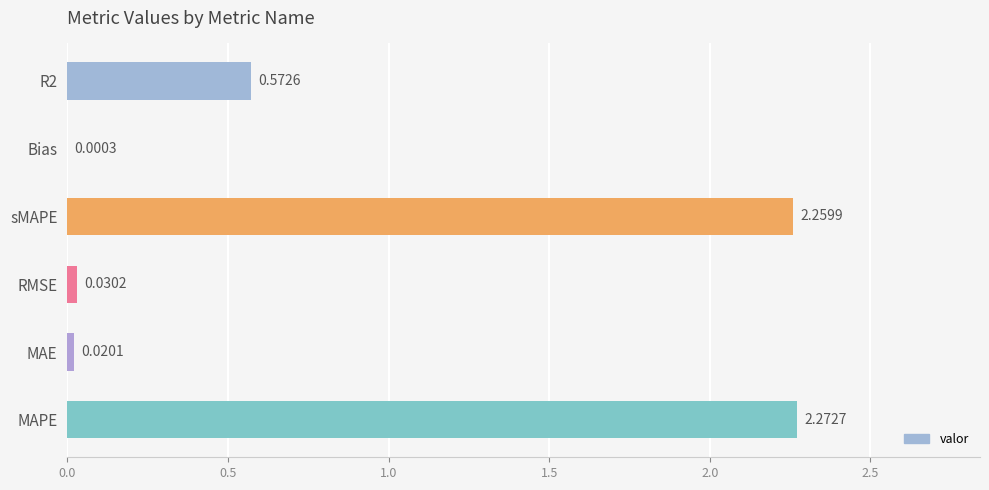

What is the change in value from MAE to R2?

+0.6